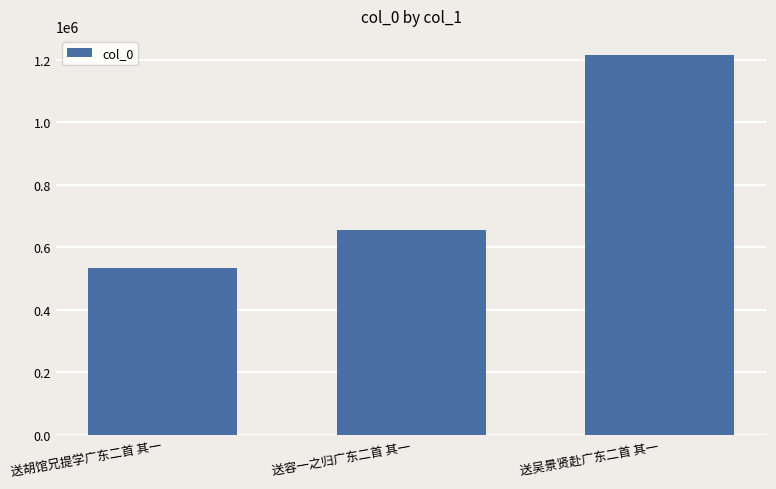

Reading left to right, extract all data points from this chart.

送胡馆兄提学广东二首 其一=534986	送容一之归广东二首 其一=654425	送吴景贤赴广东二首 其一=1215271